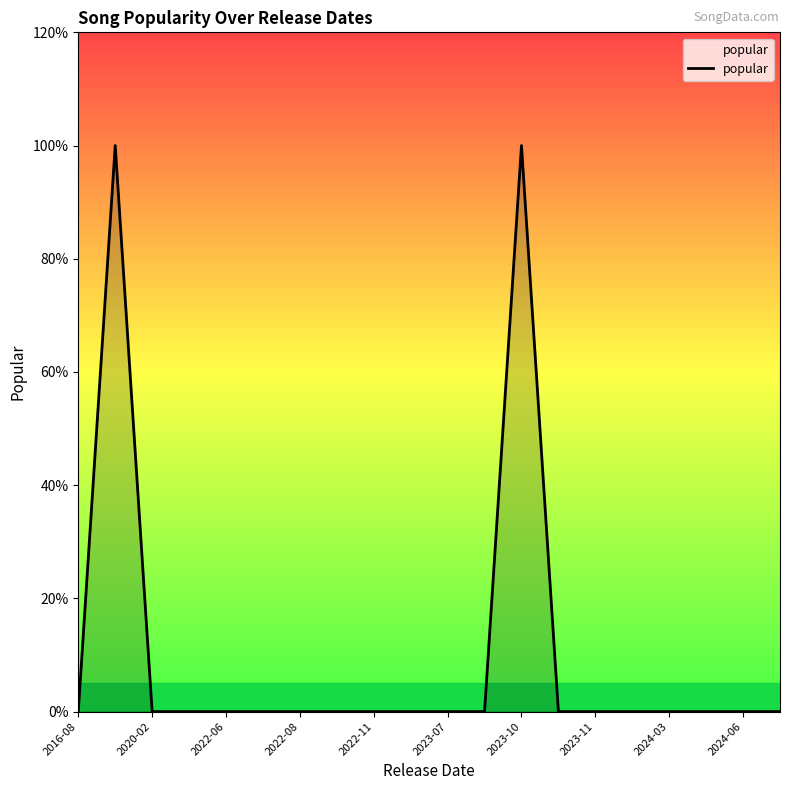

Does the chart have visible grid lines?

No